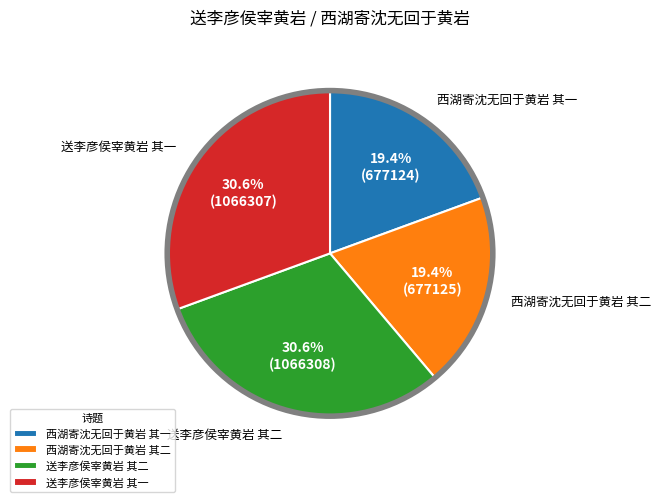

To the nearest percent, what is the combined percentage of 送李彦侯宰黄岩 其一 and 西湖寄沈无回于黄岩 其一?

50%